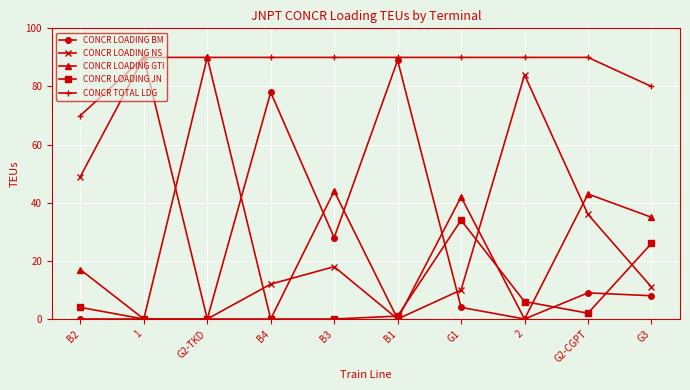

True or false: CONCR TOTAL LDG and CONCR LOADING BM intersect in this chart.

False